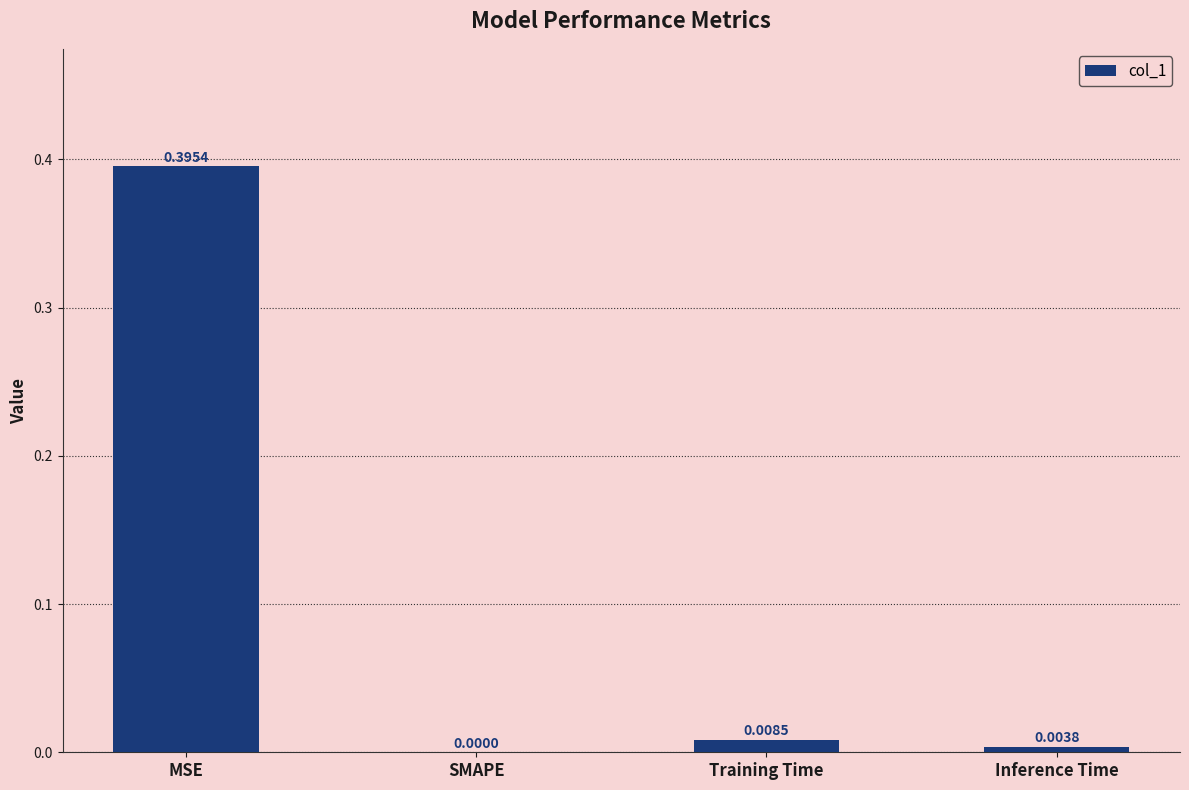

Which category has the highest value across all series?

MSE